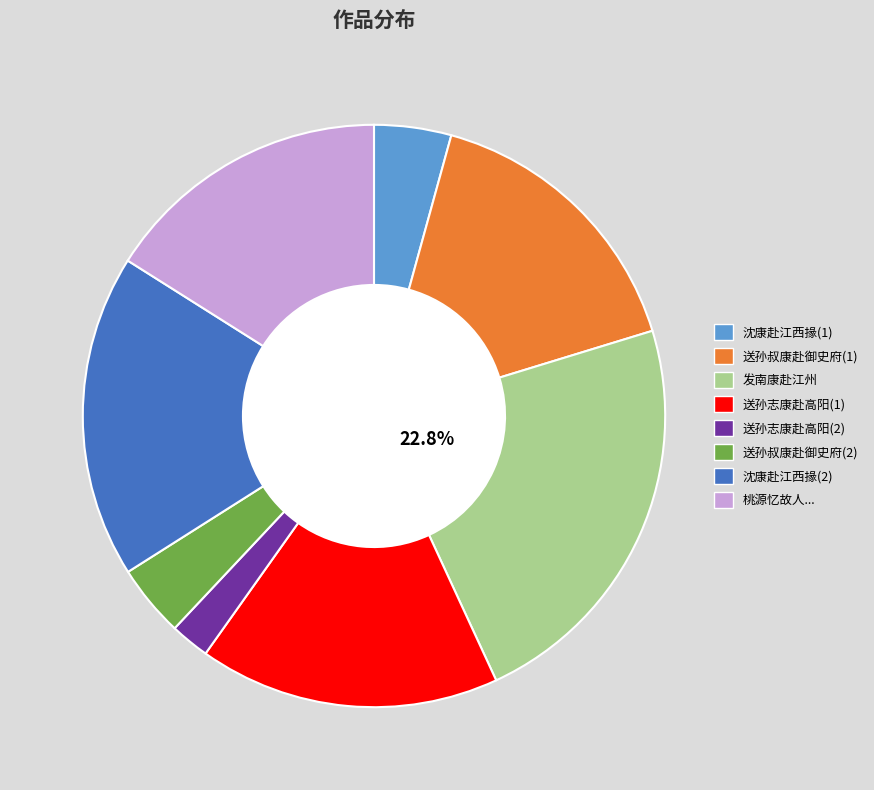

Combined, do 沈康赴江西掾(2) and 发南康赴江州 account for over 50%?

No